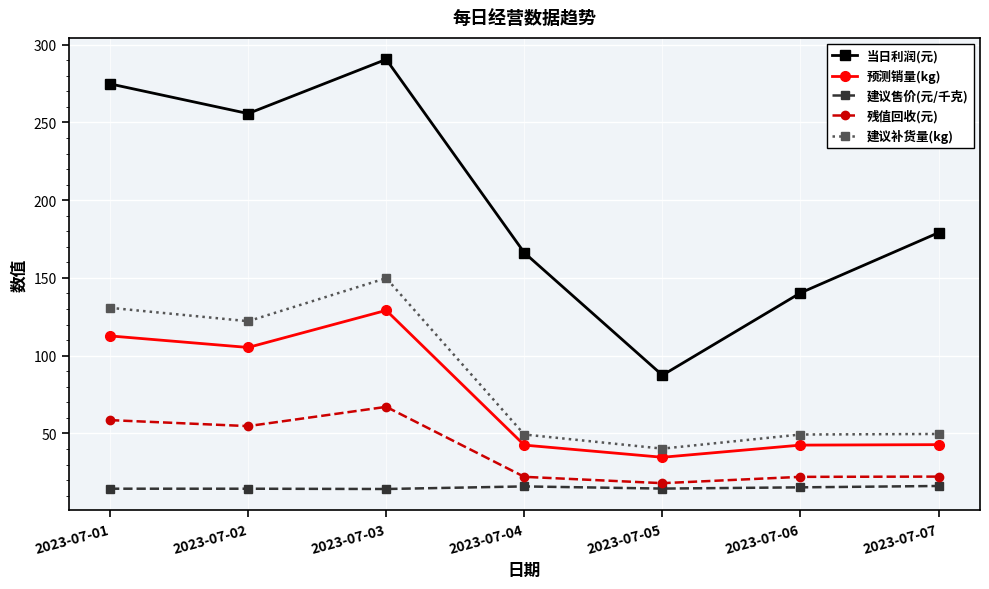

Between 2023-07-03 and 2023-07-06, which series saw the biggest shift?

当日利润(元)